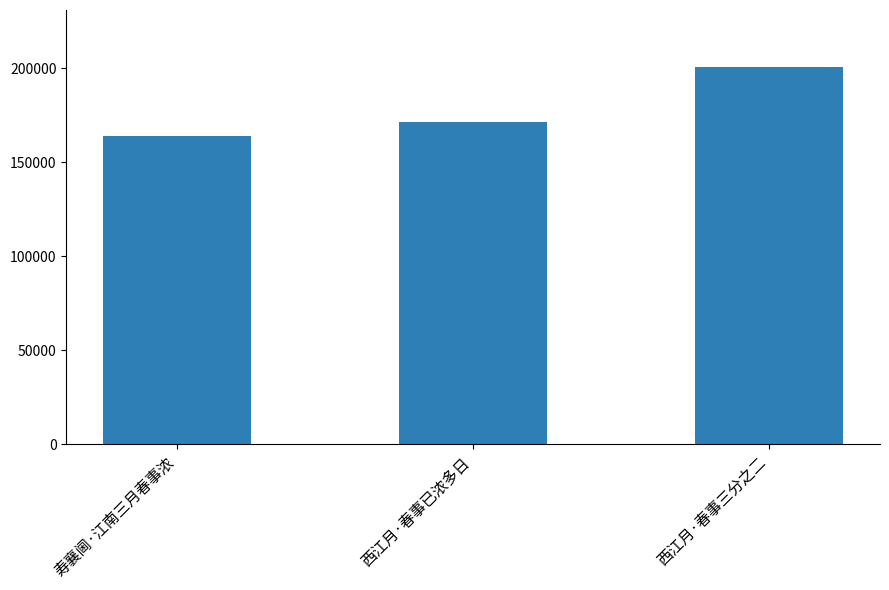

List the labels in order of value, largest first.

西江月·春事三分之二, 西江月·春事已浓多日, 寿襄阃·江南三月春事浓